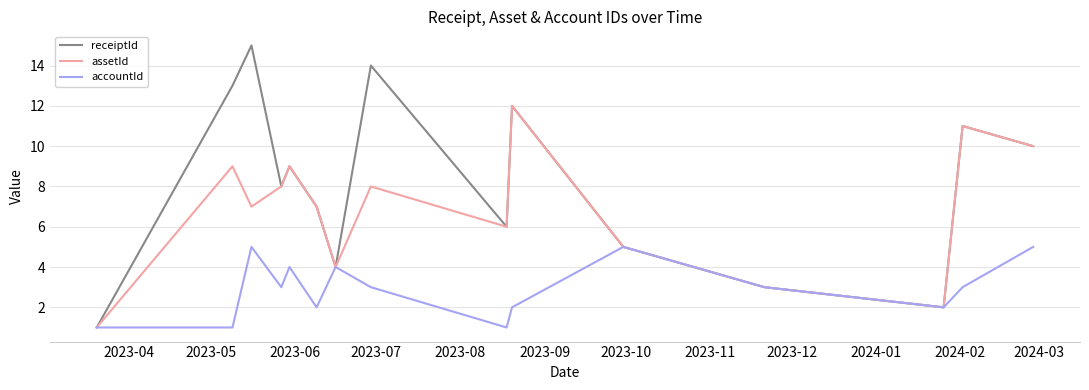

Rank the series by their maximum value, from highest to lowest.

receiptId, assetId, accountId